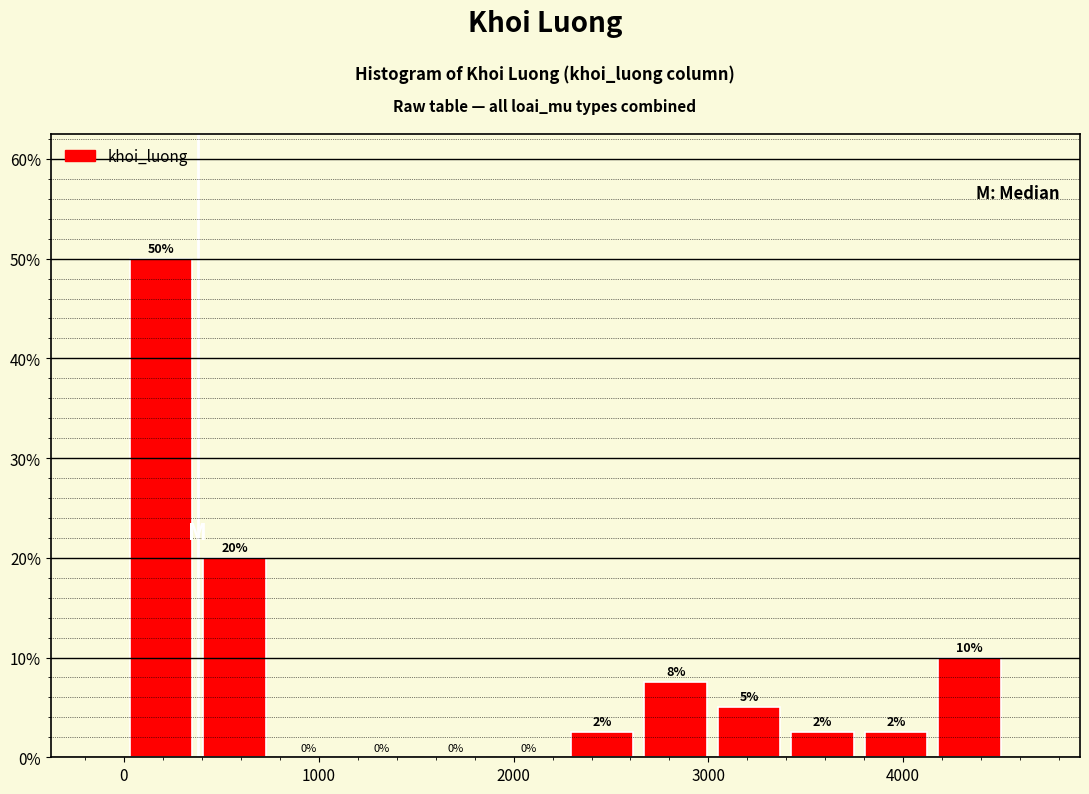

Around what value on the x-axis is the tallest bar? Give the approximate position of its centre, as read against the axis.

200